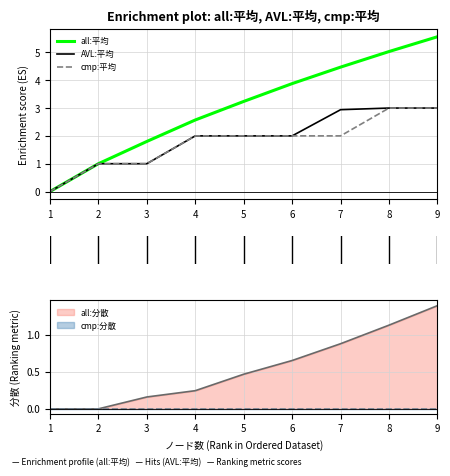

Reading right to left, transcribe all the data shown in this chart.

all:平均: 5.6	5.0	4.5	3.9	3.2	2.6	1.8	1.0	0.0
AVL:平均: 3.0	3.0	2.9	2.0	2.0	2.0	1.0	1.0	0.0
cmp:平均: 3.0	3.0	2.0	2.0	2.0	2.0	1.0	1.0	0.0